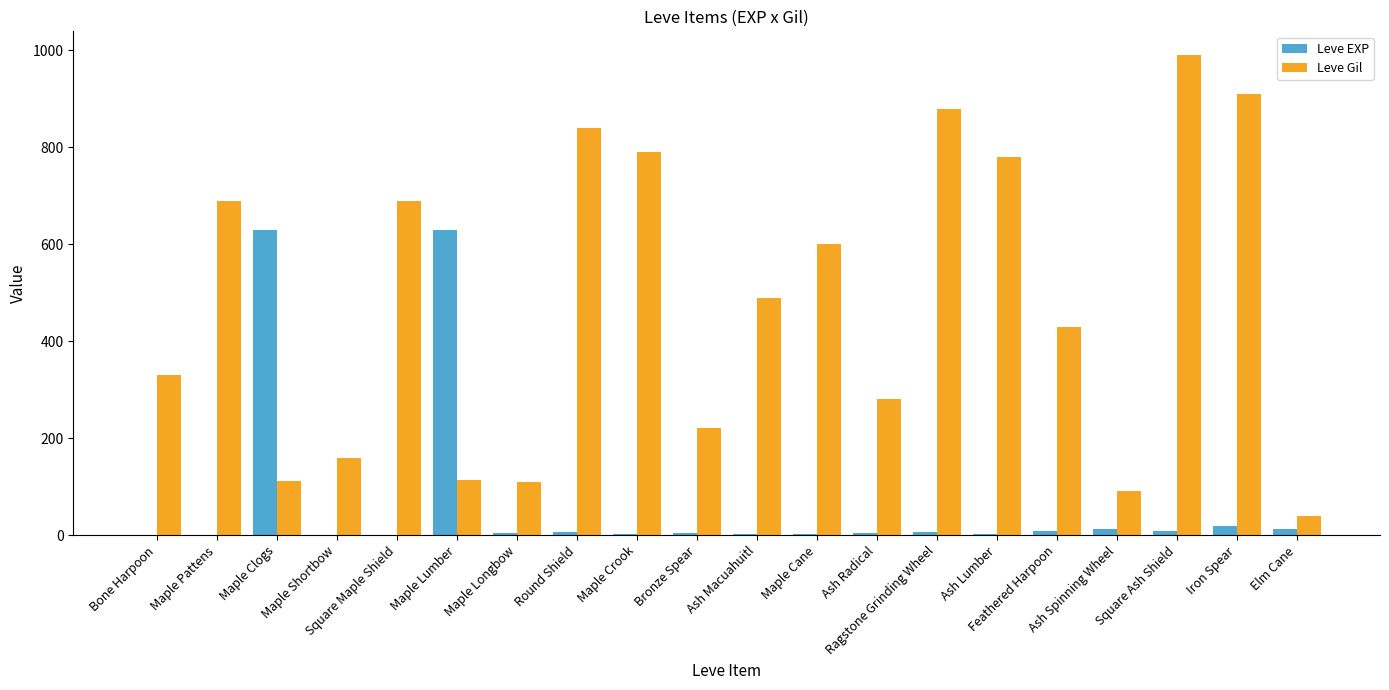

How many categories are shown in the chart?

20